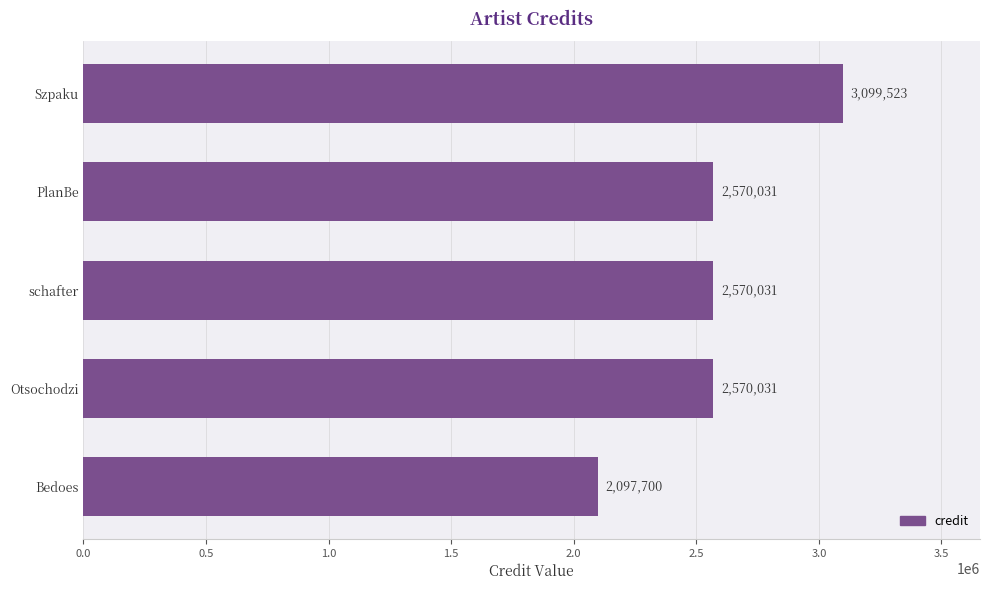

Are the bars horizontal?

Yes